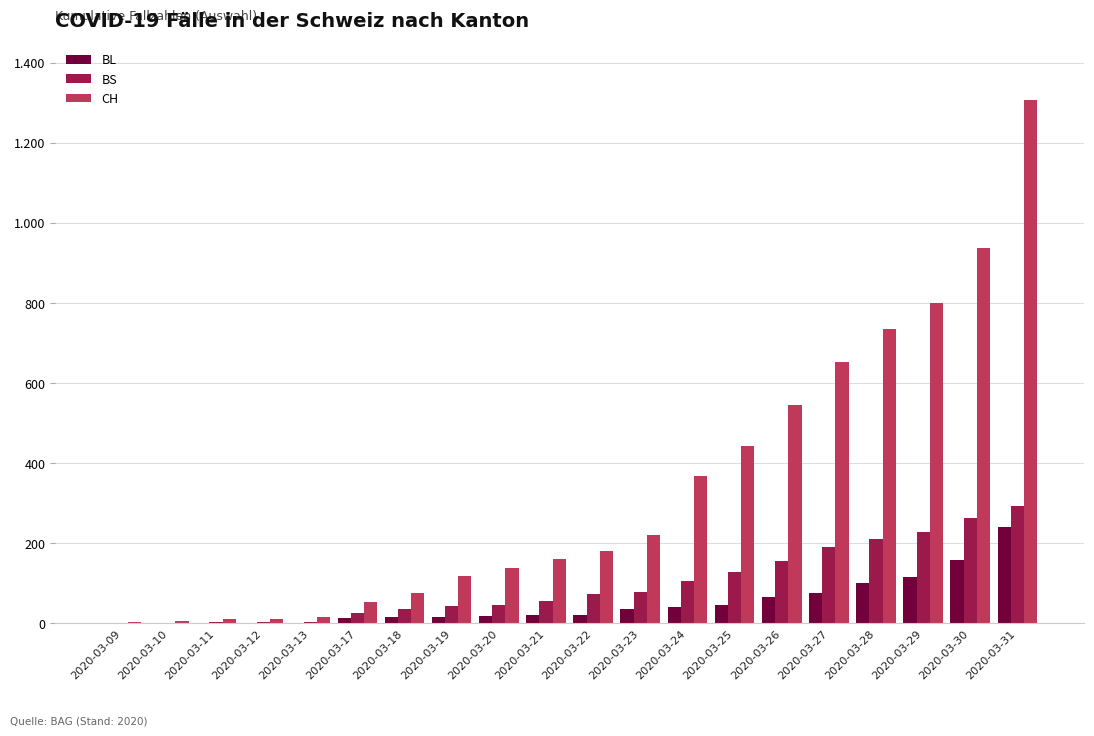

Reading left to right, extract all data points from this chart.

BL: 1	2	2	2	2	13	16	16	18	21	21	35	40	46	65	76	100	115	158	242
BS: 0	0	4	4	4	25	36	44	46	57	73	78	105	128	155	191	211	228	263	292
CH: 3	7	11	12	17	54	75	119	138	160	181	222	368	443	546	654	734	800	938	1307